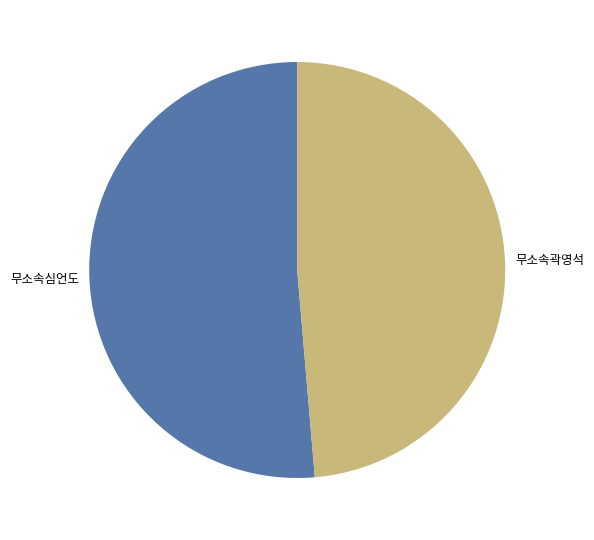

How many segments does this pie chart have?

2